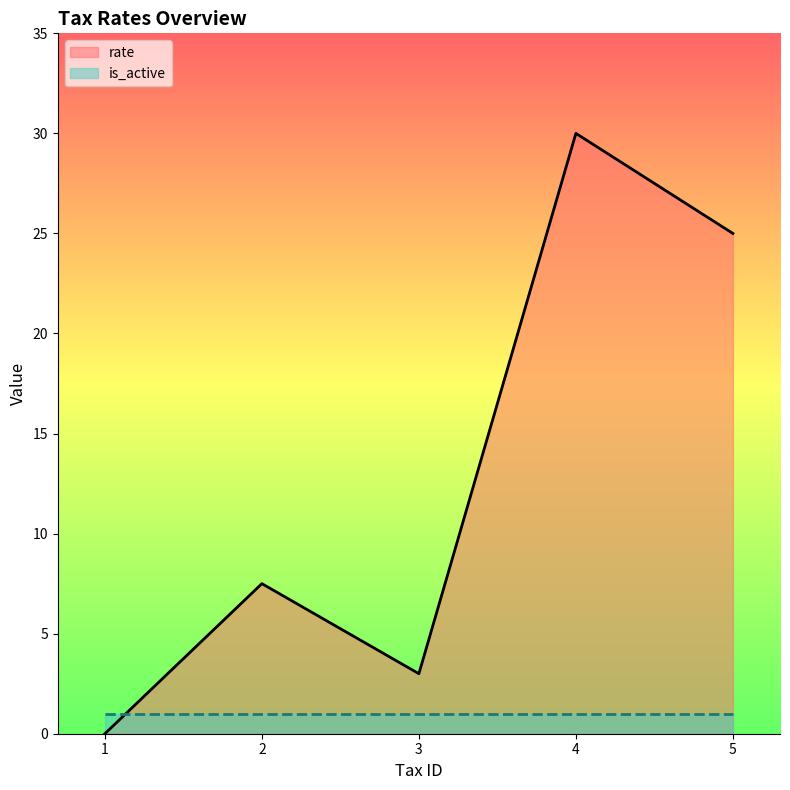

Read the value at 3.

3.0